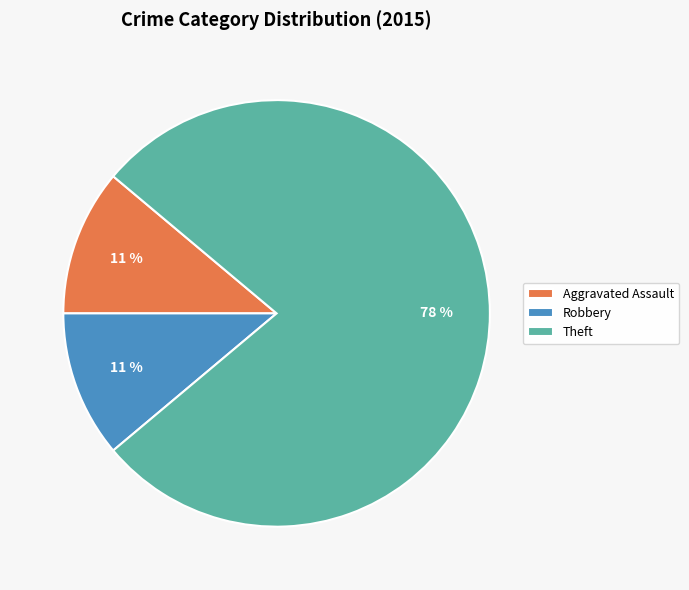

Which has a higher value, Theft or Aggravated Assault?

Theft